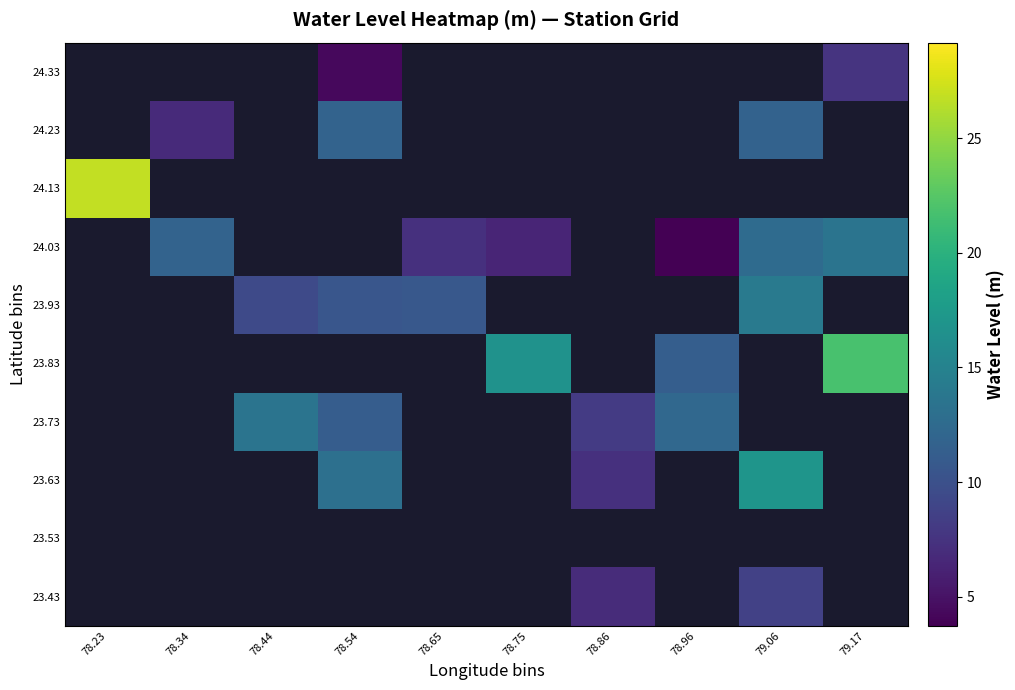

How many categories are shown in the chart?

10